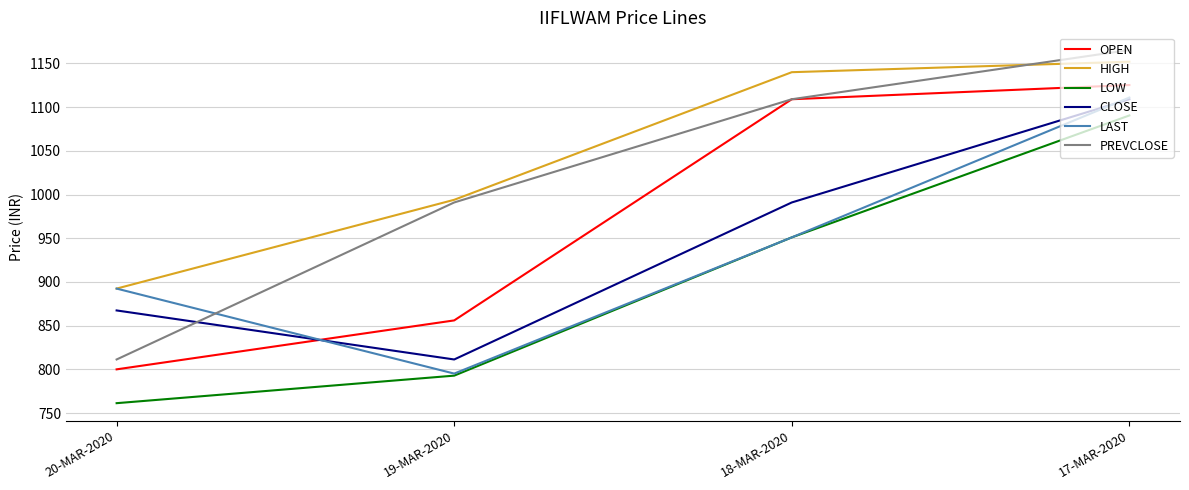

True or false: HIGH and CLOSE cross at least once.

False